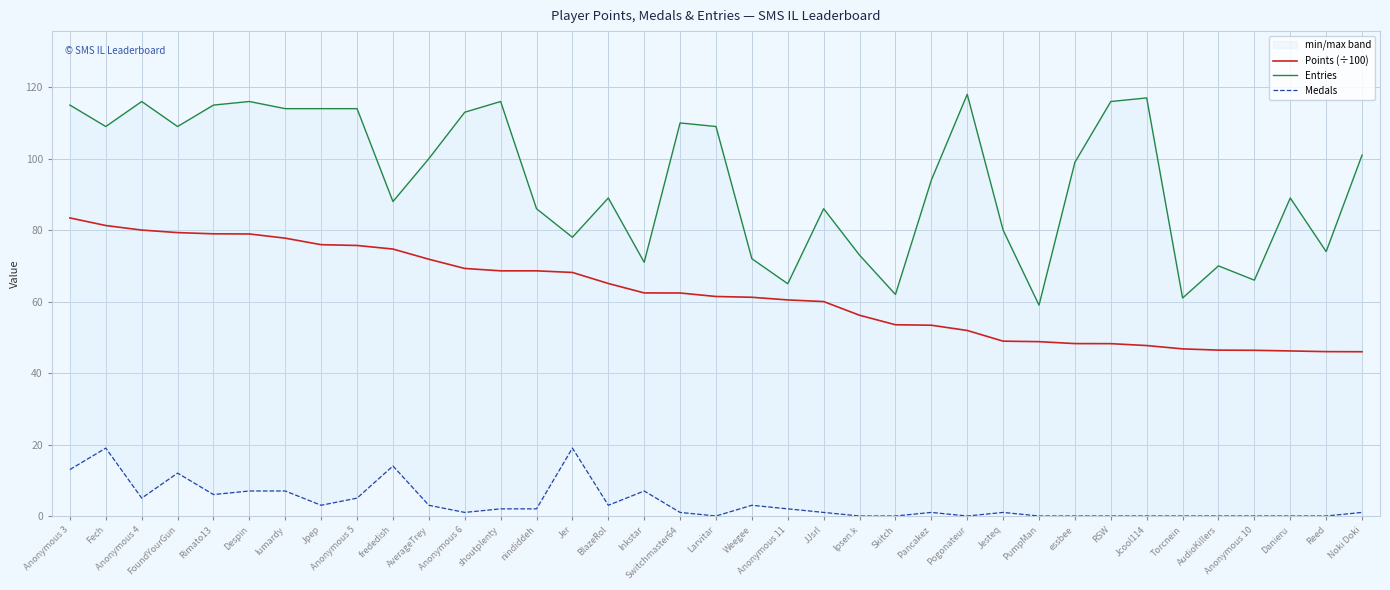

Reading right to left, list all the values displayed in this chart.

Points (÷100): Noki Doki=46.0	Reed=46.0	Danieru=46.2	Anonymous 10=46.4	AudioKillers=46.4	Torcnein=46.8	Jcool114=47.7	RSW=48.2	essbee=48.2	PumpMan=48.8	Jesteq=48.9	Pogonateur=51.9	Pancakez=53.4	Skitch=53.5	Ipsen.k=56.2	JJsrl=60.0	Anonymous 11=60.5	Weegee=61.2	Larvitar=61.4	Switchmaster64=62.4	Inkstar=62.4	BlazeRol=65.1	Jer=68.2	nindiddeh=68.6	shoutplenty=68.6	Anonymous 6=69.3	AverageTrey=71.9	frededish=74.7	Anonymous 5=75.7	Jpep=75.9	lumardy=77.8	Despin=78.9	Rimato13=79.0	FoundYourGun=79.3	Anonymous 4=80.0	Fech=81.3	Anonymous 3=83.4
Entries: Noki Doki=101.0	Reed=74.0	Danieru=89.0	Anonymous 10=66.0	AudioKillers=70.0	Torcnein=61.0	Jcool114=117.0	RSW=116.0	essbee=99.0	PumpMan=59.0	Jesteq=80.0	Pogonateur=118.0	Pancakez=94.0	Skitch=62.0	Ipsen.k=73.0	JJsrl=86.0	Anonymous 11=65.0	Weegee=72.0	Larvitar=109.0	Switchmaster64=110.0	Inkstar=71.0	BlazeRol=89.0	Jer=78.0	nindiddeh=86.0	shoutplenty=116.0	Anonymous 6=113.0	AverageTrey=100.0	frededish=88.0	Anonymous 5=114.0	Jpep=114.0	lumardy=114.0	Despin=116.0	Rimato13=115.0	FoundYourGun=109.0	Anonymous 4=116.0	Fech=109.0	Anonymous 3=115.0
Medals: Noki Doki=1.0	Reed=0.0	Danieru=0.0	Anonymous 10=0.0	AudioKillers=0.0	Torcnein=0.0	Jcool114=0.0	RSW=0.0	essbee=0.0	PumpMan=0.0	Jesteq=1.0	Pogonateur=0.0	Pancakez=1.0	Skitch=0.0	Ipsen.k=0.0	JJsrl=1.0	Anonymous 11=2.0	Weegee=3.0	Larvitar=0.0	Switchmaster64=1.0	Inkstar=7.0	BlazeRol=3.0	Jer=19.0	nindiddeh=2.0	shoutplenty=2.0	Anonymous 6=1.0	AverageTrey=3.0	frededish=14.0	Anonymous 5=5.0	Jpep=3.0	lumardy=7.0	Despin=7.0	Rimato13=6.0	FoundYourGun=12.0	Anonymous 4=5.0	Fech=19.0	Anonymous 3=13.0